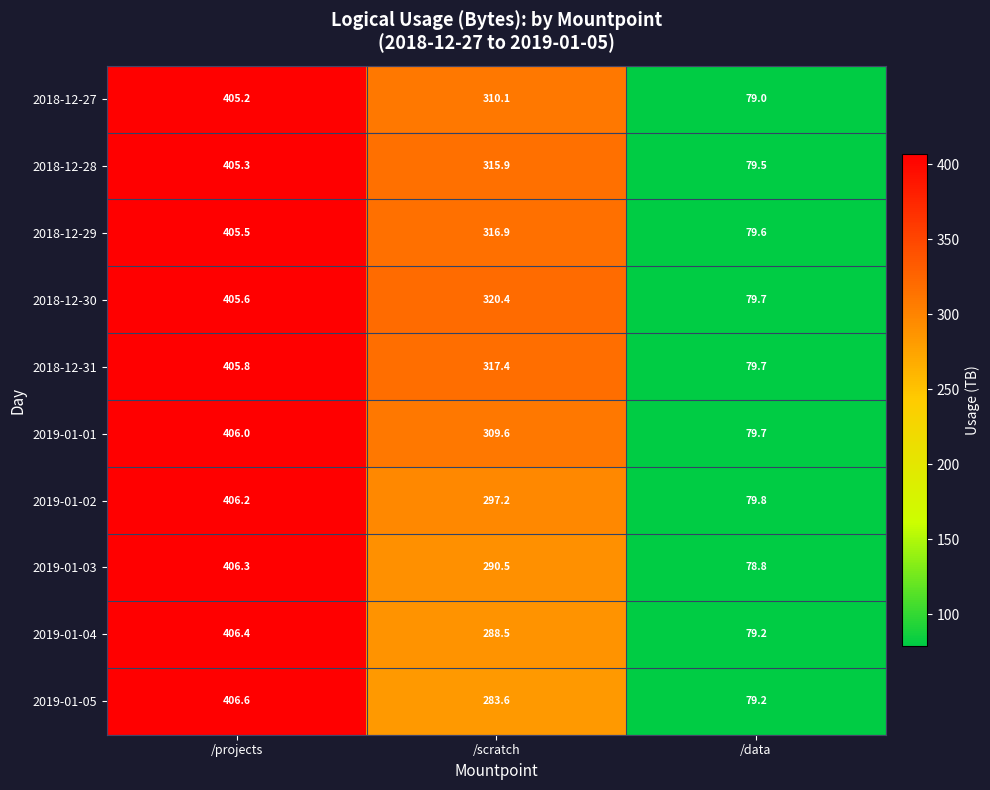

What is the spread (max minus min) of values at /data?

1.0